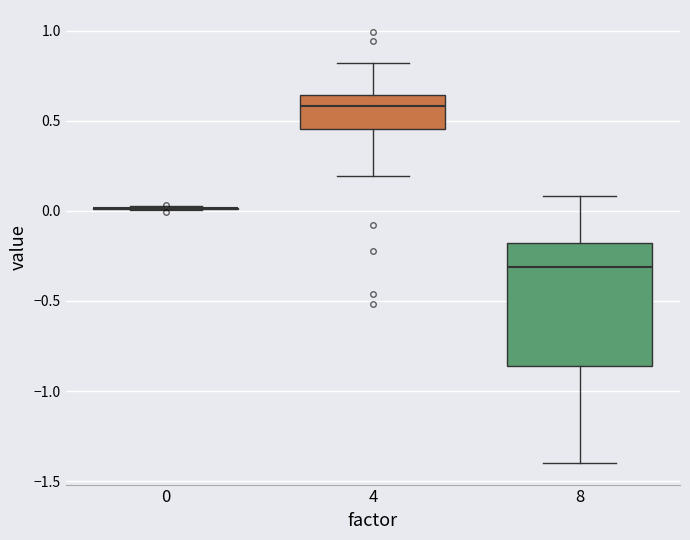

Reading left to right, read every box against the y-axis: the position of its median line, the range the box covers, and the ends of its whiskers. The values are not printed on the chart, so give them approximately, as read against the axis.

0: box collapsed to a line at 0.00, whiskers 0.00 to 0.05
4: median 0.60, box 0.45 to 0.65, whiskers 0.20 to 0.80
8: median -0.30, box -0.85 to -0.20, whiskers -1.40 to 0.10